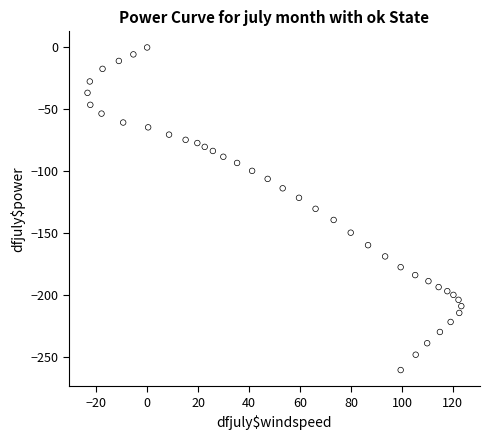

What is the range of Y values (max minus min)?

260.9